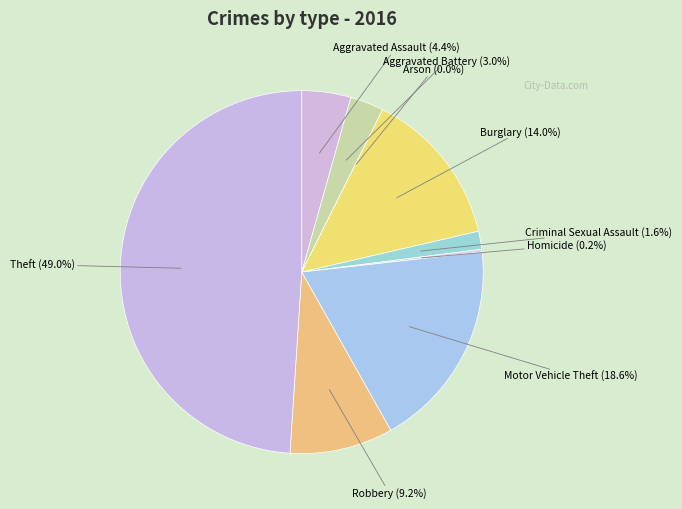

What is the ratio of the value at Burglary to the value at Theft?

0.3